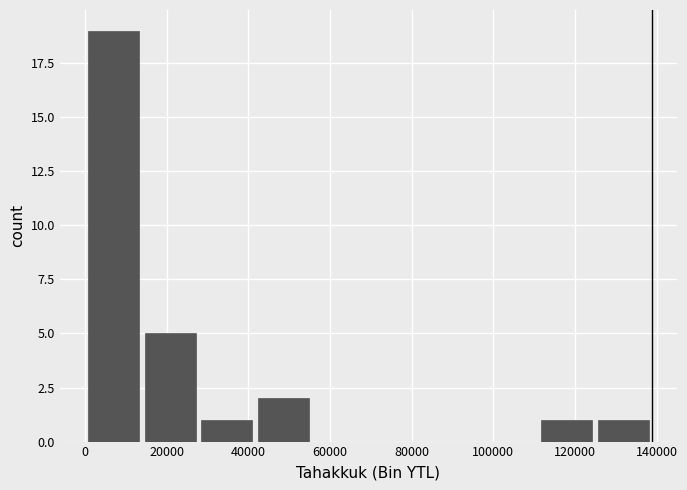

Reading left to right, list every bar in this chart as the range it spans on the x-axis followed by its height. Neither the bar edges nor the heights are printed on the chart, so give them approximately, as read against the axes.

0 to 14000: 19
14000 to 28000: 5
28000 to 42000: 1
42000 to 56000: 2
56000 to 70000: 0
70000 to 84000: 0
84000 to 98000: 0
98000 to 112000: 0
112000 to 124000: 1
124000 to 138000: 1